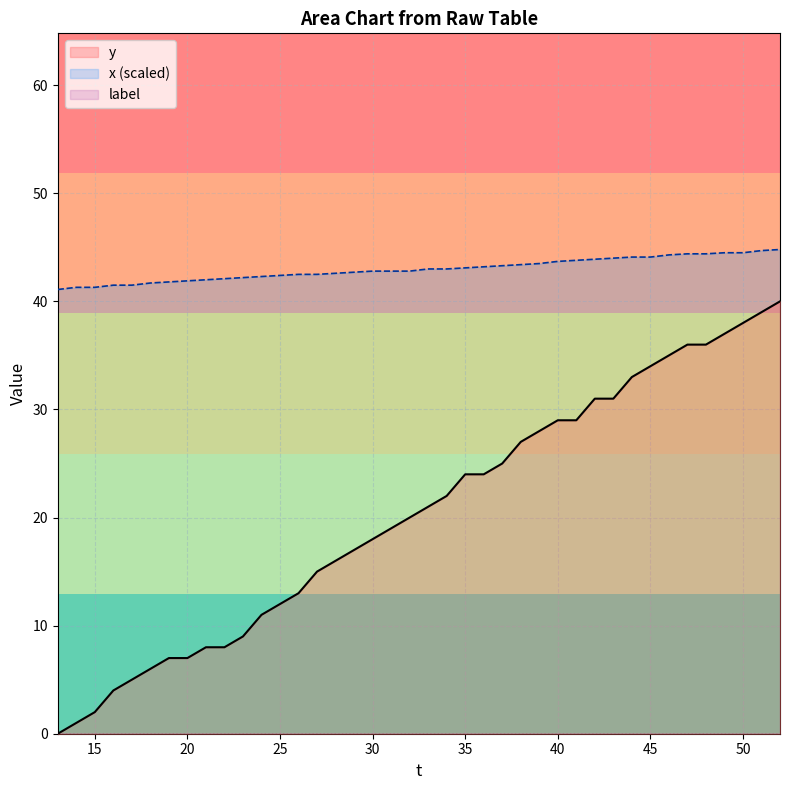

Rank the categories by x value from lowest to highest.

13, 14, 15, 16, 17, 18, 19, 20, 21, 22, 23, 24, 25, 26, 27, 28, 29, 30, 31, 32, 33, 34, 35, 36, 37, 38, 39, 40, 41, 42, 43, 44, 45, 46, 47, 48, 49, 50, 51, 52